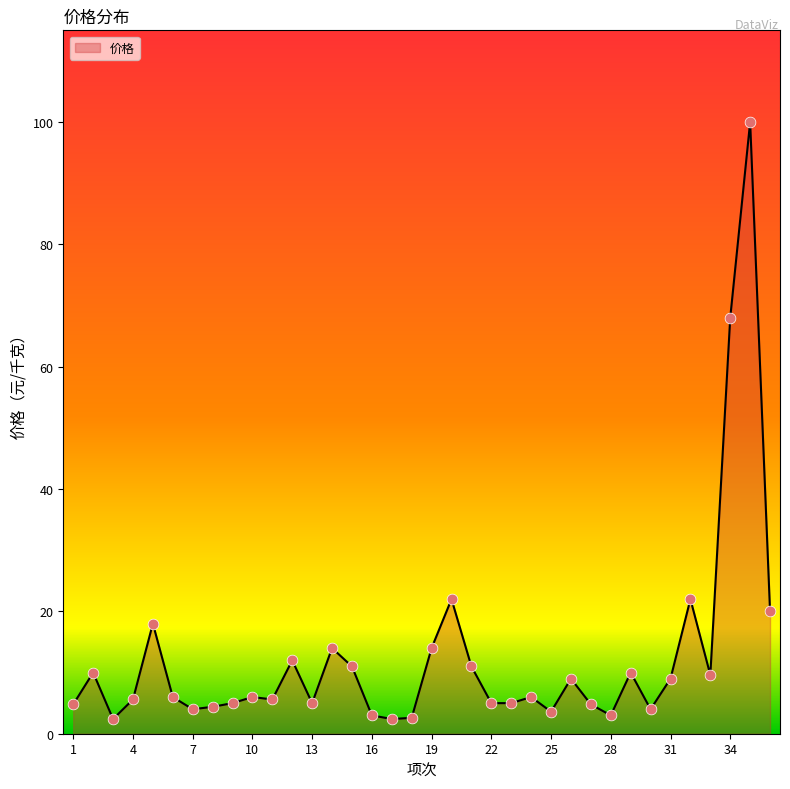

What is the maximum value shown in the chart?

100.0